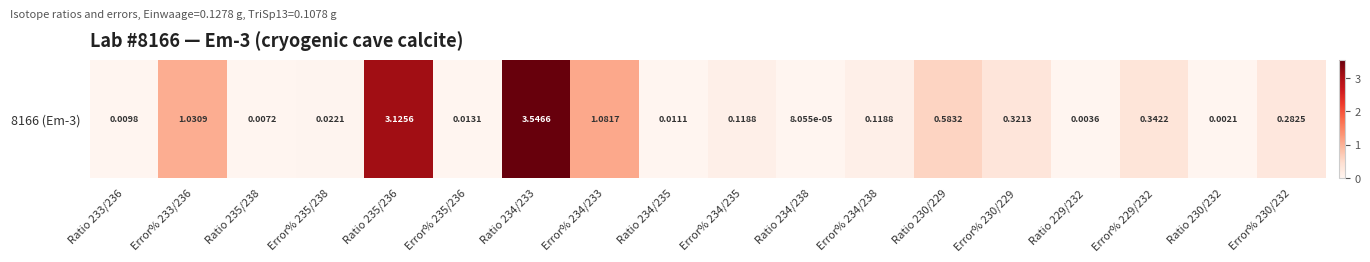

At which label is the value closest to 1?

Error% 233/236